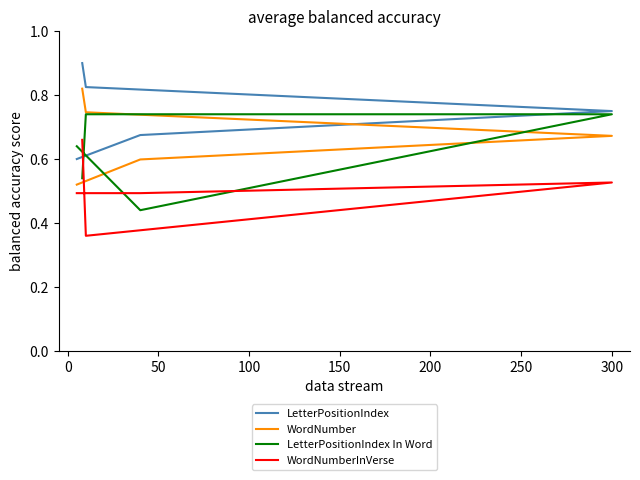

Rank the series at 0 from highest to lowest value.

LetterPositionIndex, WordNumber, WordNumberInVerse, LetterPositionIndex In Word